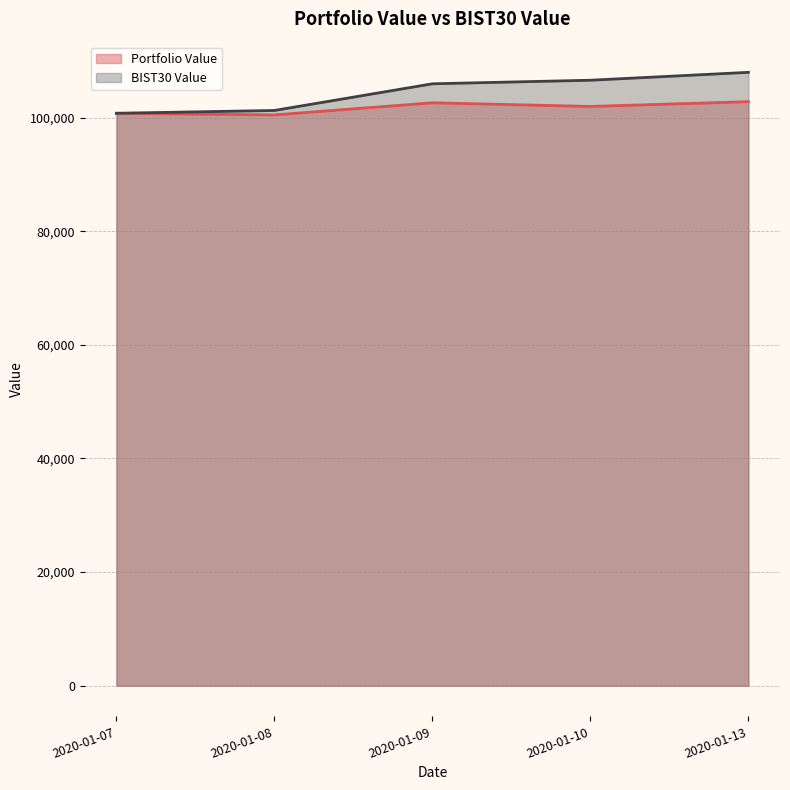

The value of Portfolio Value at 2020-01-13 is 54343.0. True or false?

False